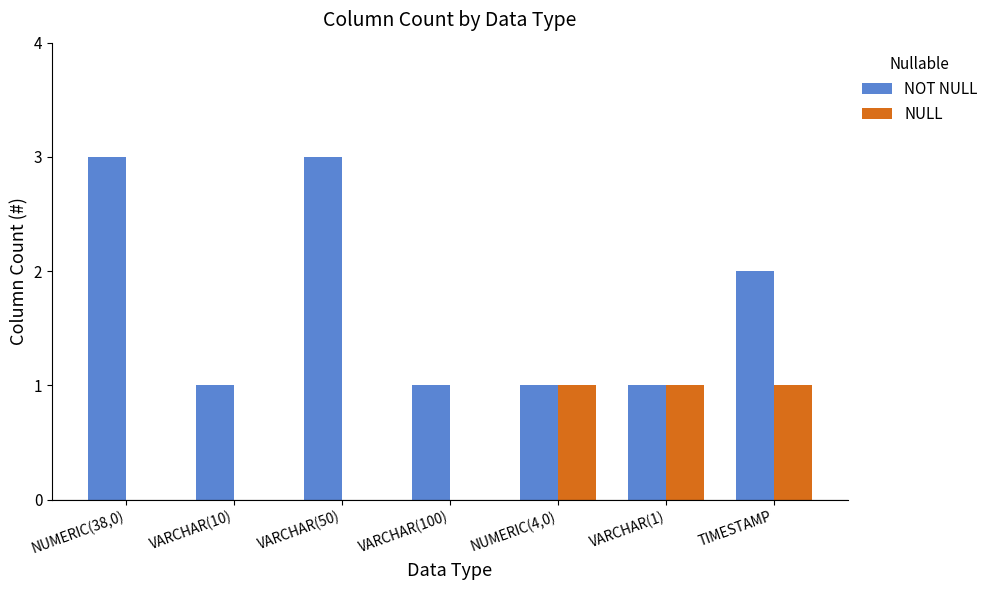

What is the difference between the NOT NULL values at VARCHAR(10) and NUMERIC(38,0)?

2